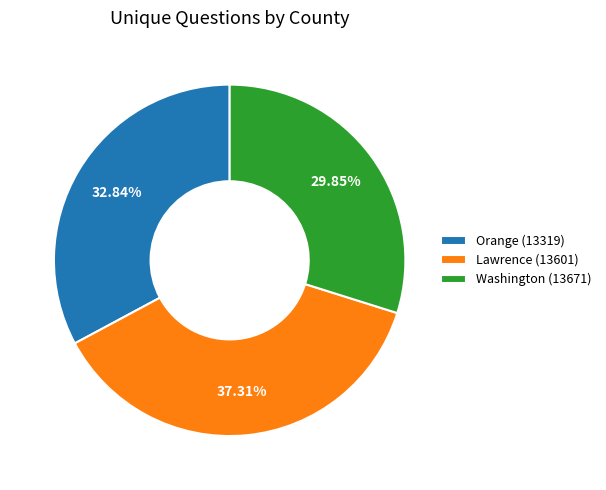

What is the total percentage of Lawrence (13601) and Washington (13671)?

67.2%